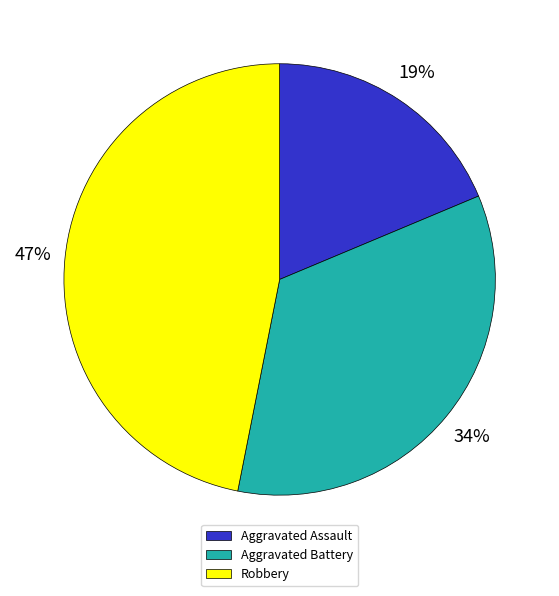

What percentage is the Aggravated Battery slice, to the nearest percent?

34%